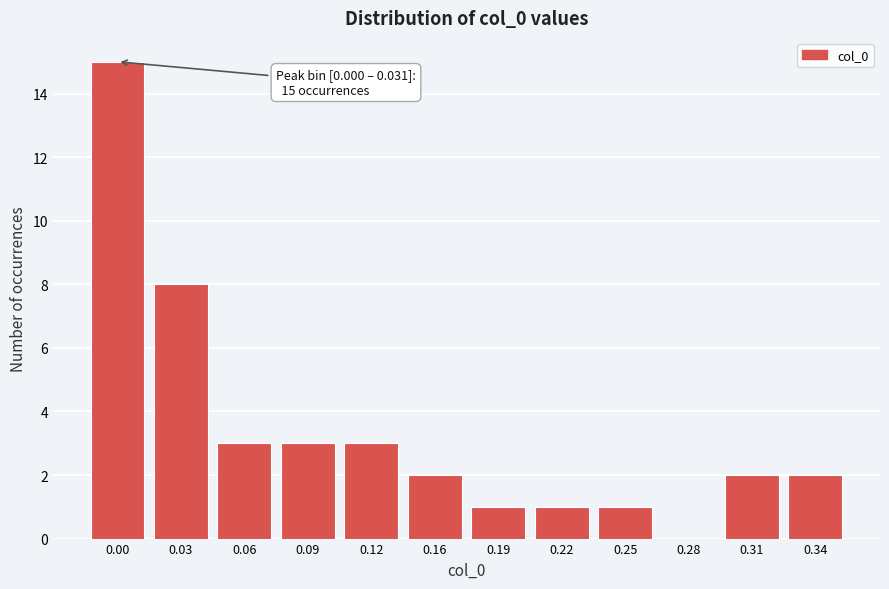

Reading left to right, list all the values displayed in this chart.

0.00=15	0.03=8	0.06=3	0.09=3	0.12=3	0.16=2	0.19=1	0.22=1	0.25=1	0.28=0	0.31=2	0.34=2